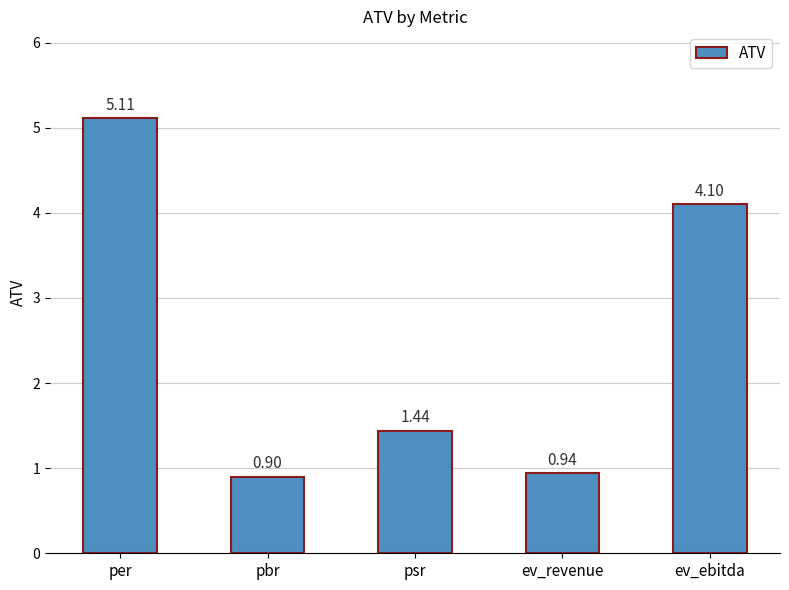

Count the number of values greater than 1.

3